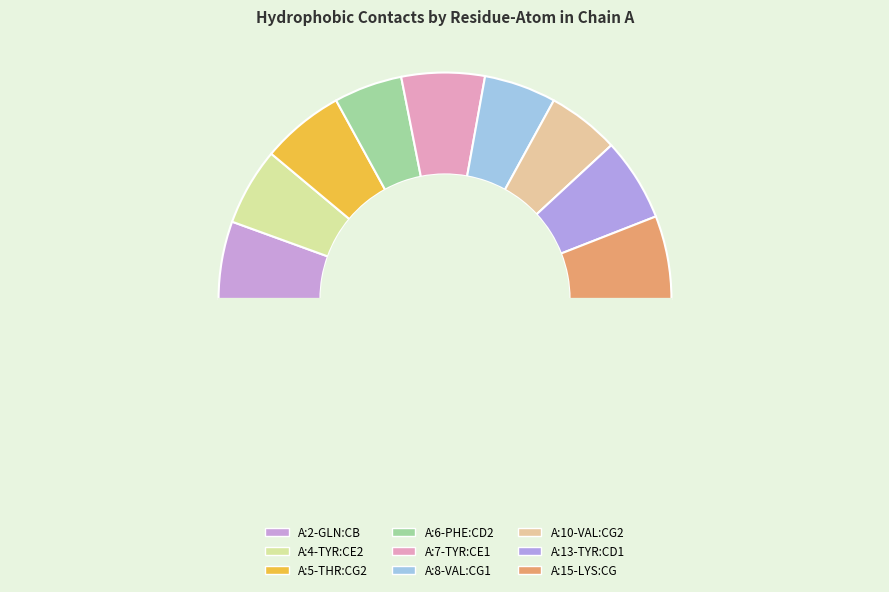

How many segments does this pie chart have?

10